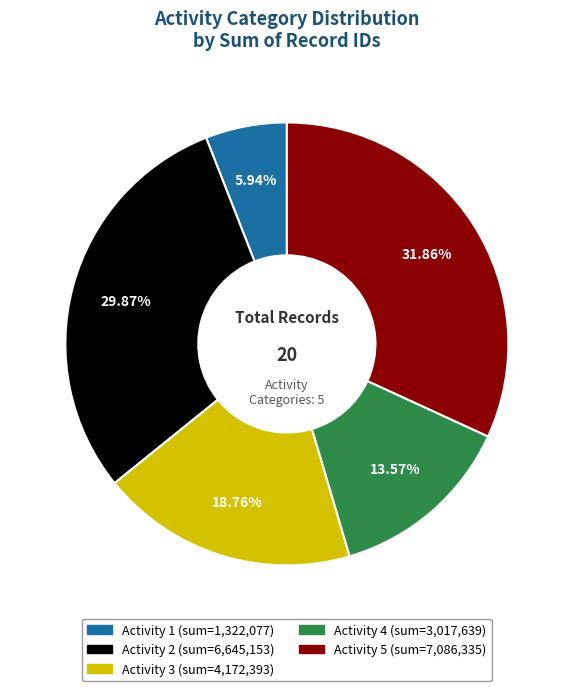

Does any single category account for the majority?

No